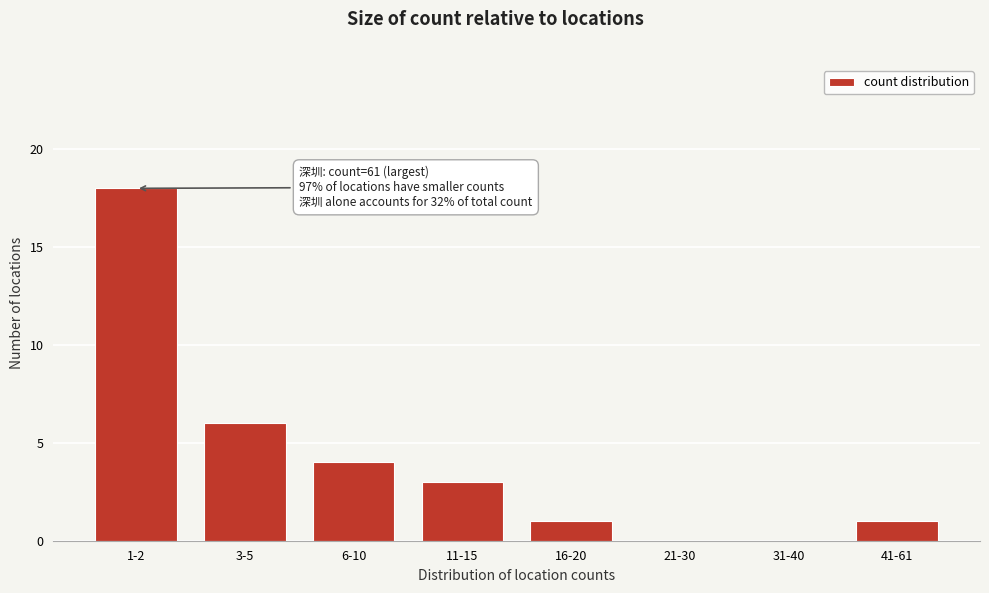

Reading left to right, transcribe all the data shown in this chart.

1-2=18	3-5=6	6-10=4	11-15=3	16-20=1	21-30=0	31-40=0	41-61=1